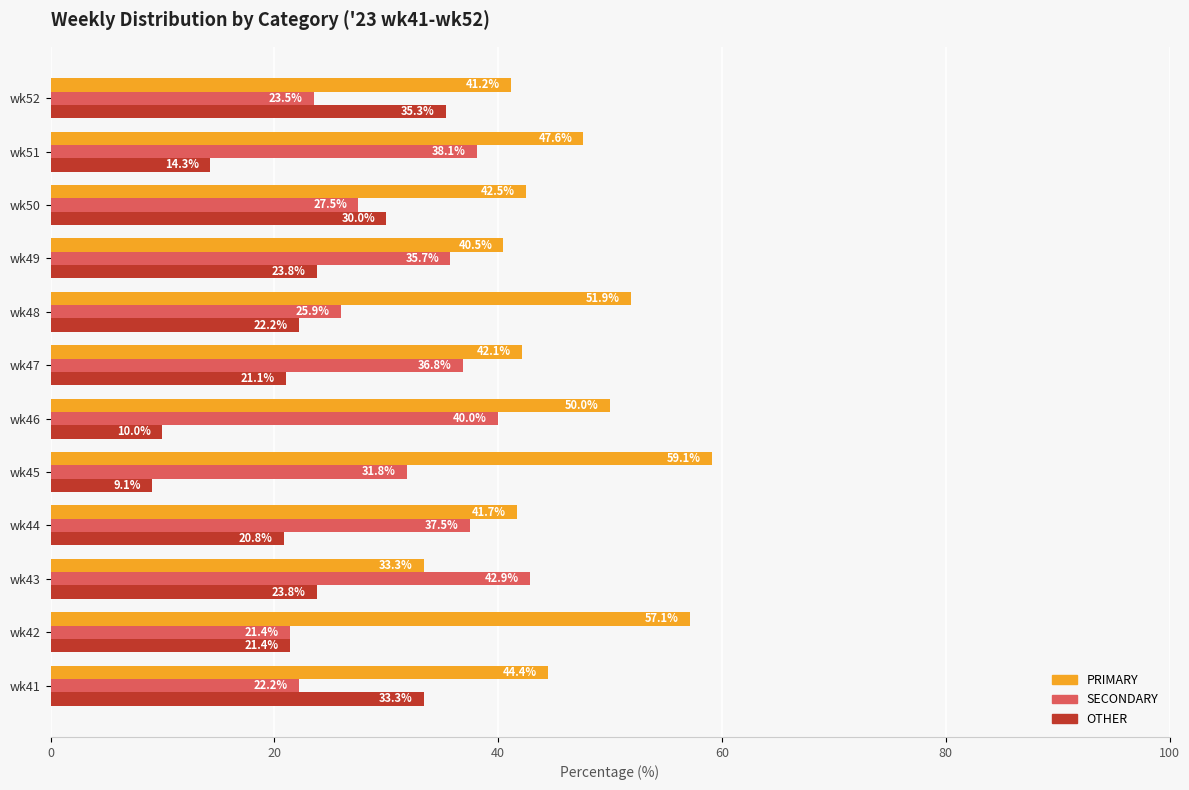

At how many categories does at least one series exceed 15?

12